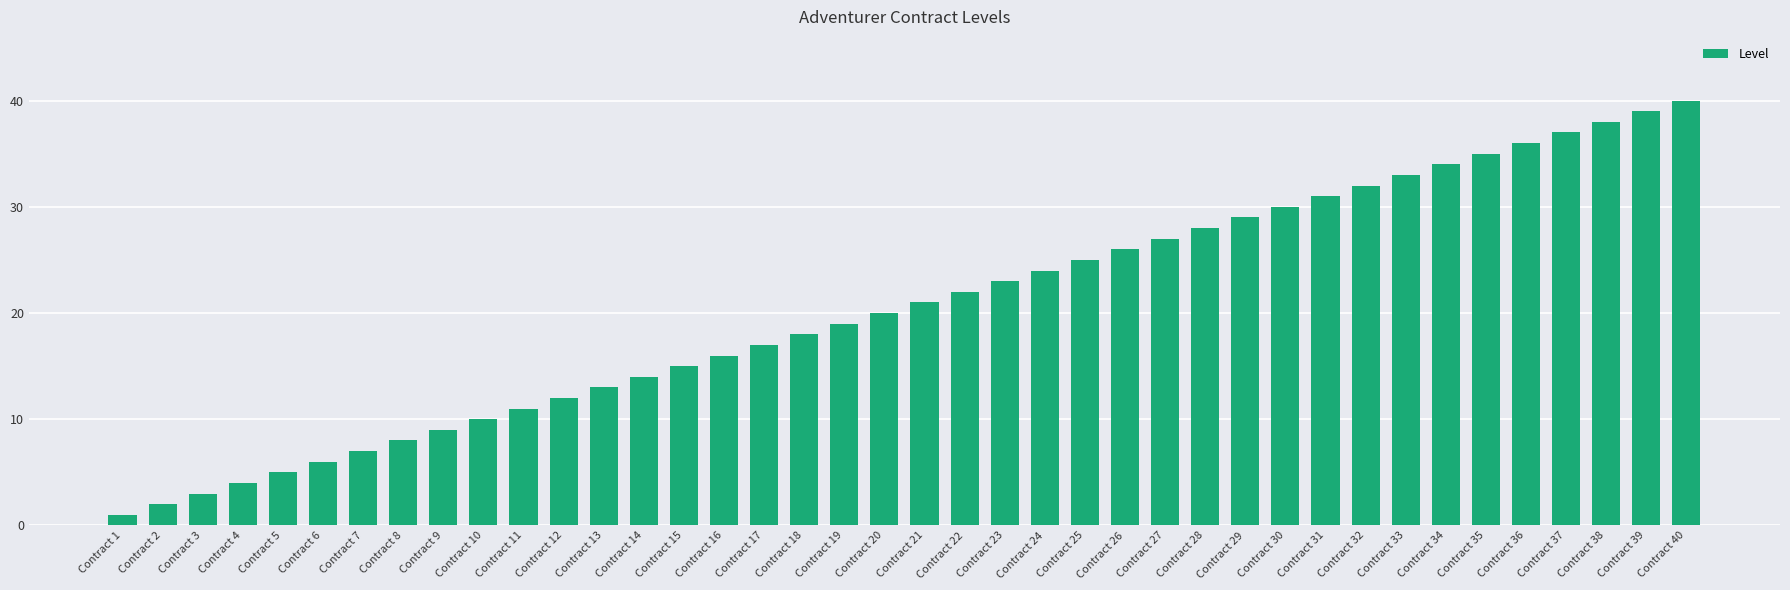

Which has a higher value, Contract 25 or Contract 34?

Contract 34